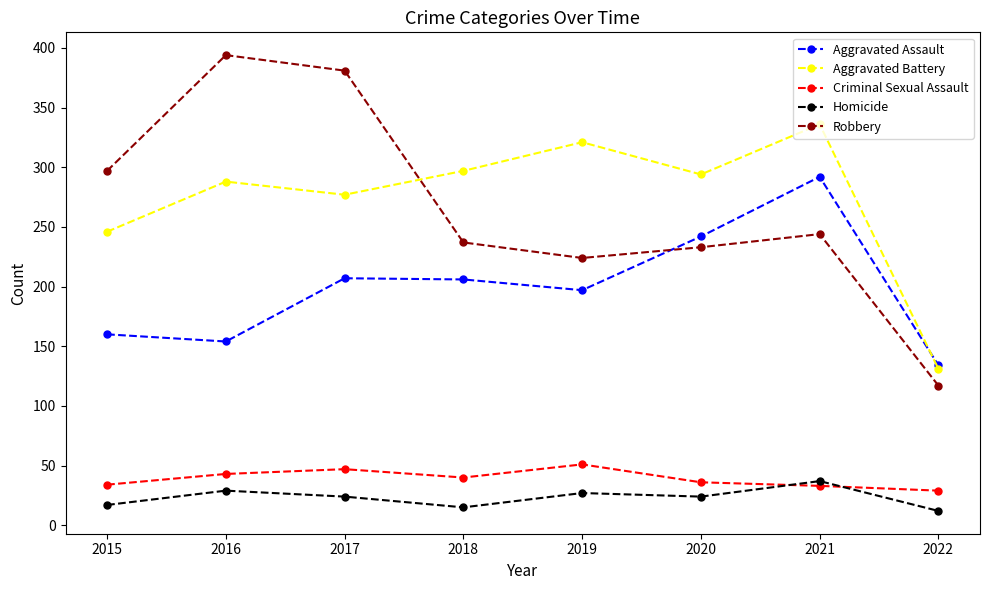

The Aggravated Assault series shows 260 at 2016. True or false?

False